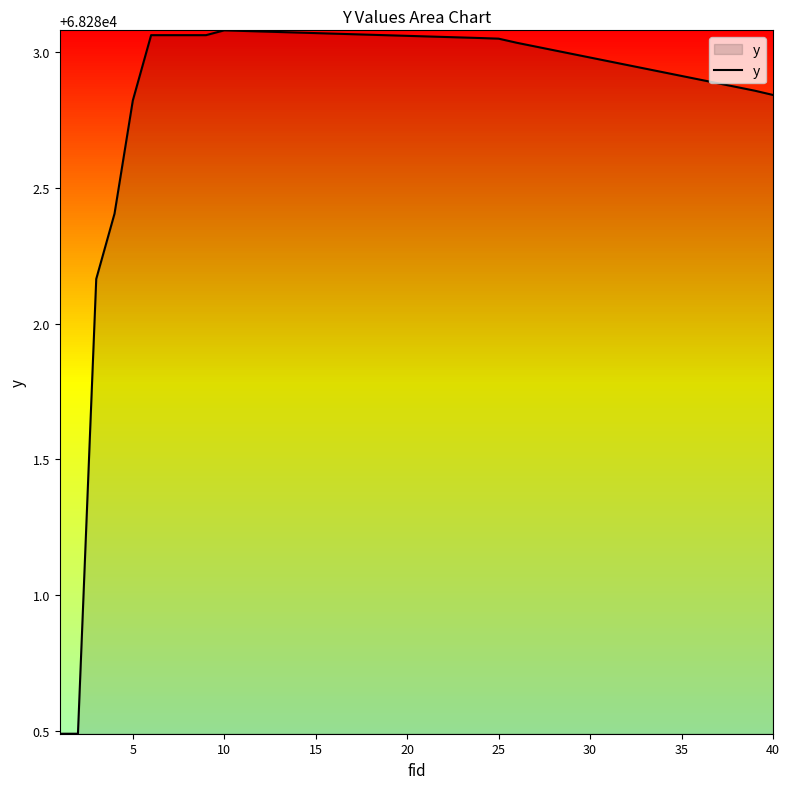

What is the minimum value shown in the chart?

68280.5